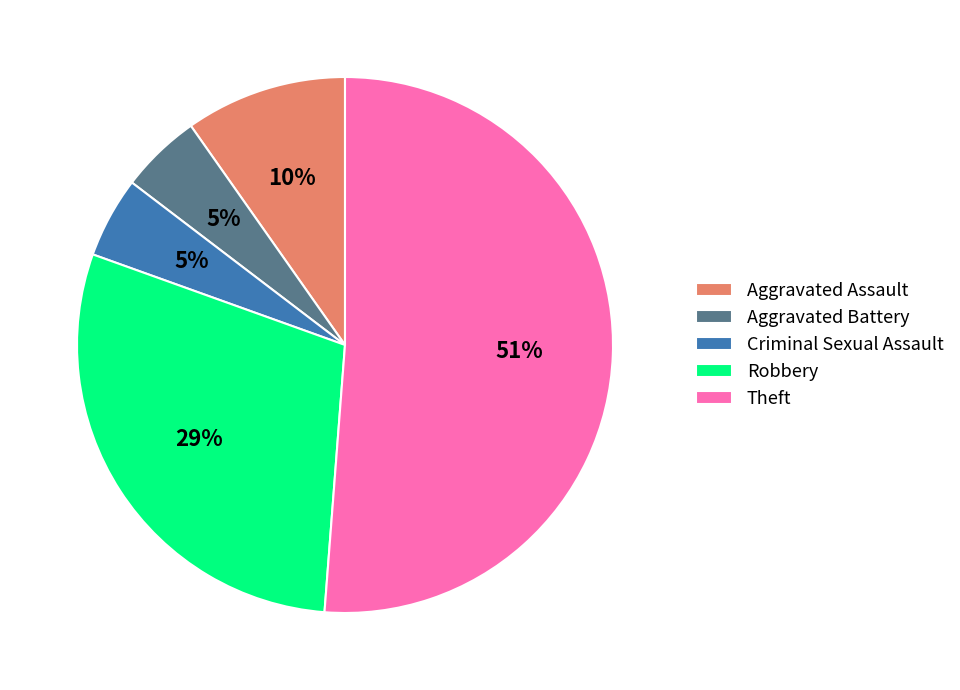

Approximately how many times larger is the value at Aggravated Assault compared to Theft?

0.2